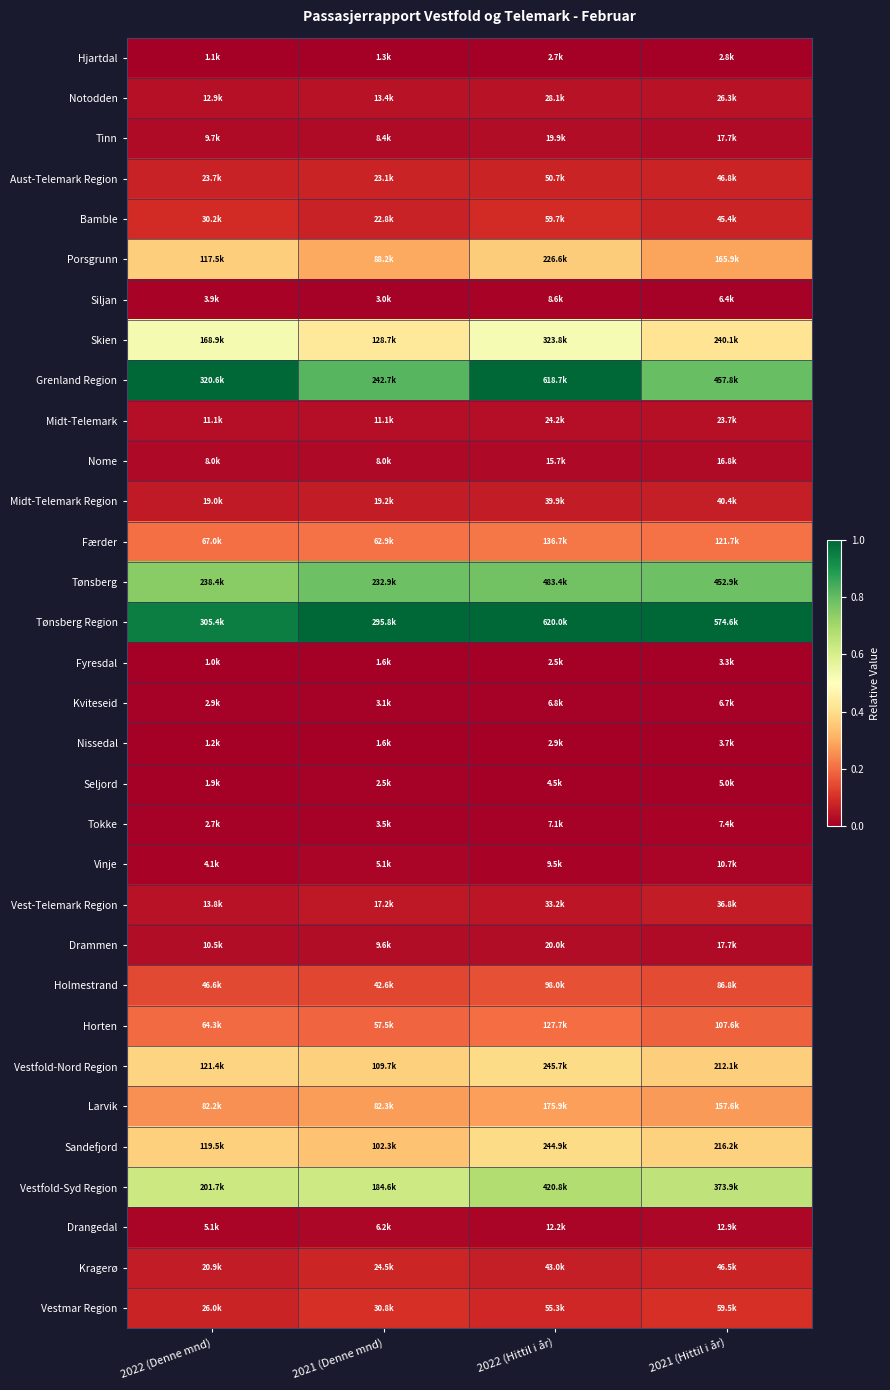

At how many categories does at least one series exceed 0?

4